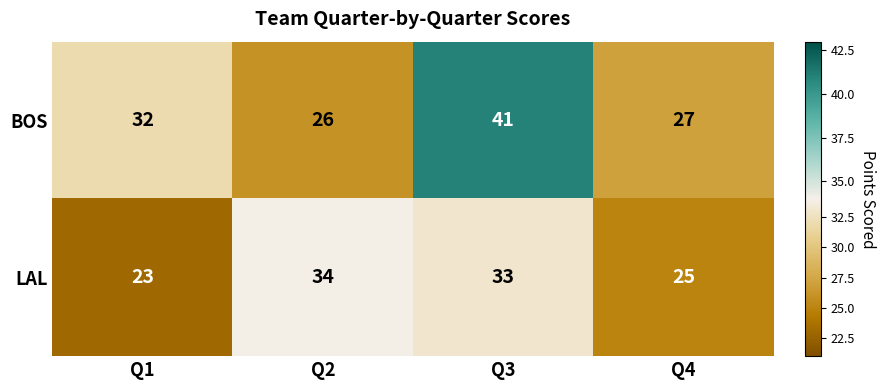

At how many categories does at least one series exceed 40?

1